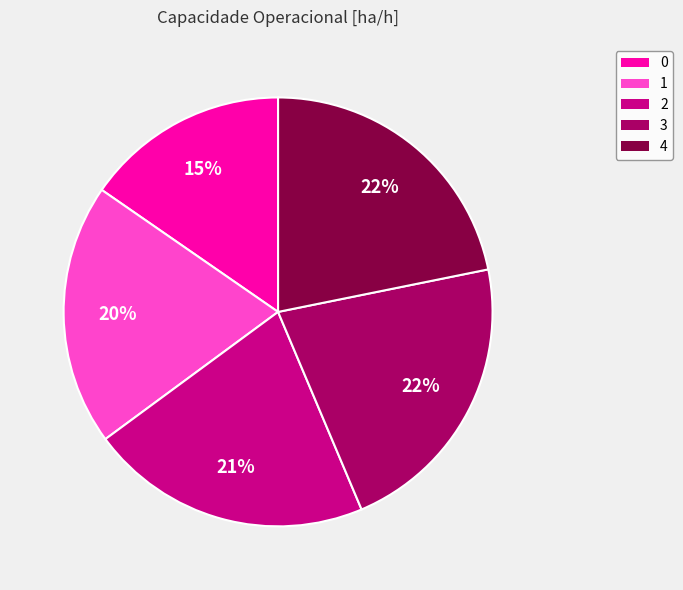

Does 3 account for over 50% of the chart?

No